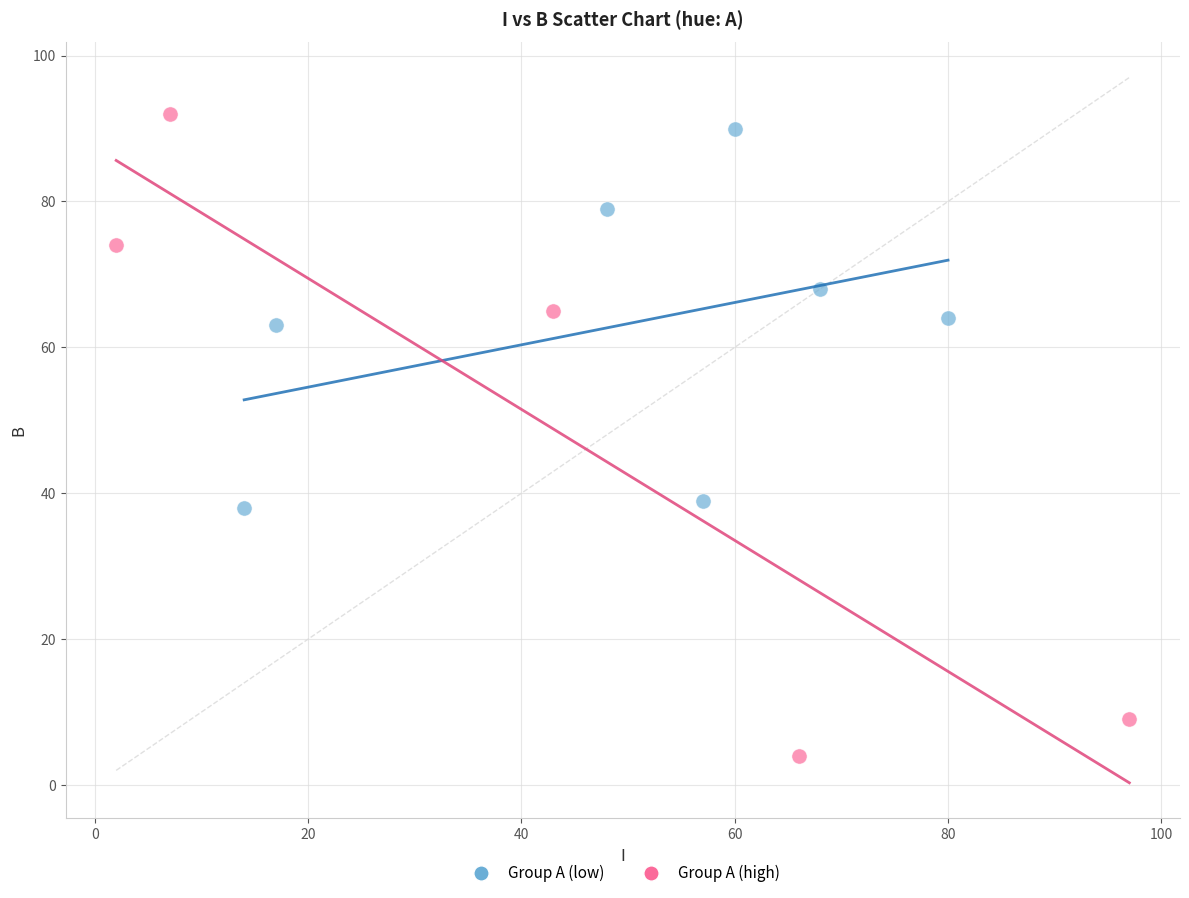

Which series has the largest Y range (max minus min)?

Group A (high)